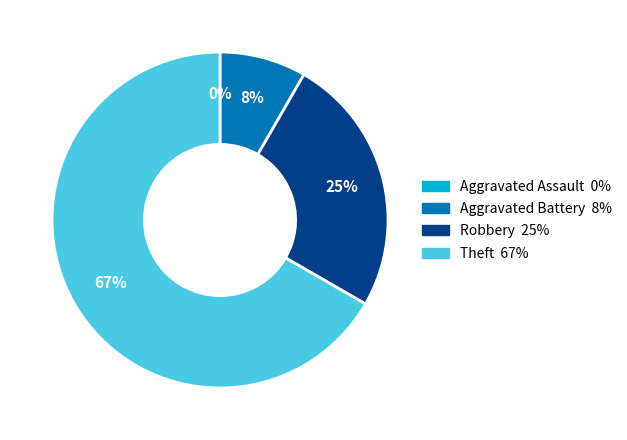

Rank the categories by value from highest to lowest.

Theft, Robbery, Aggravated Battery, Aggravated Assault